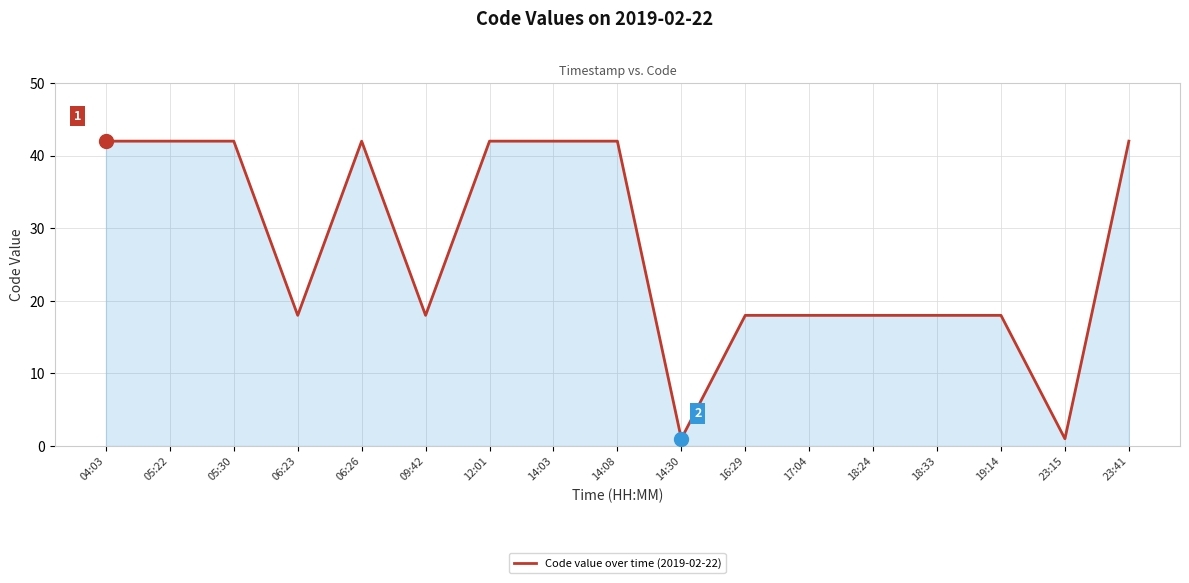

True or false: the data shows 66 at 04:03.

False